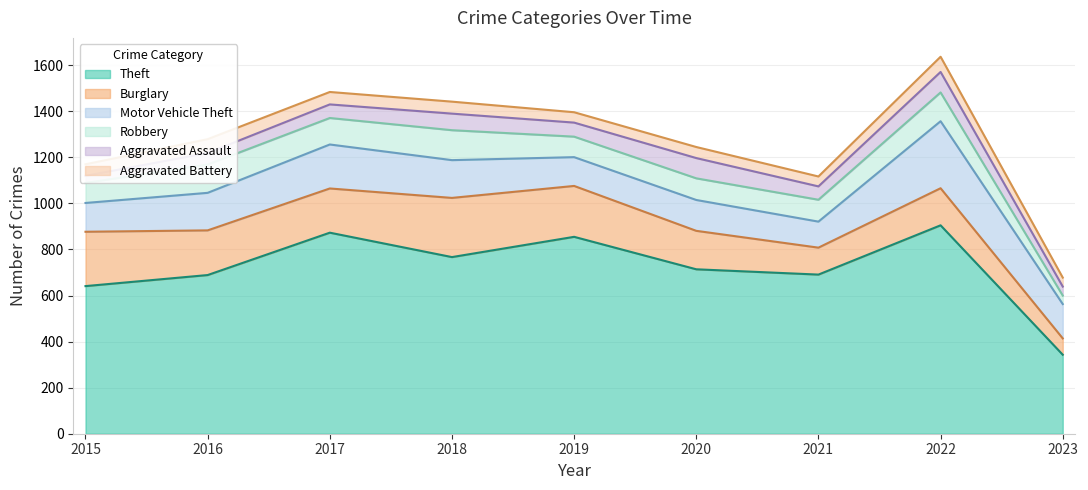

Which category has the highest value across all series?

2022